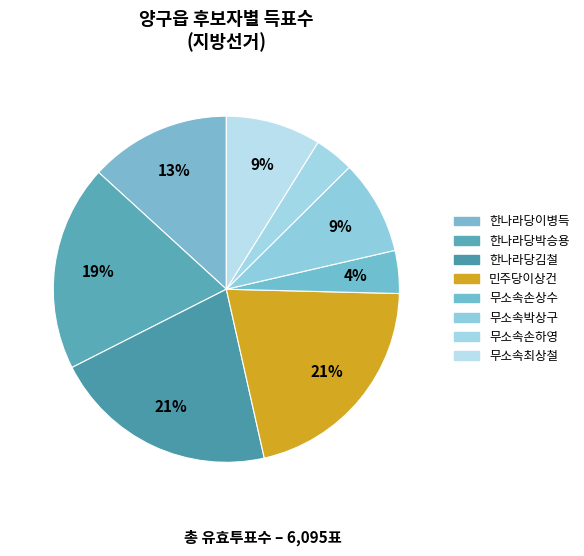

What is the smallest slice in the pie chart?

무소속손하영